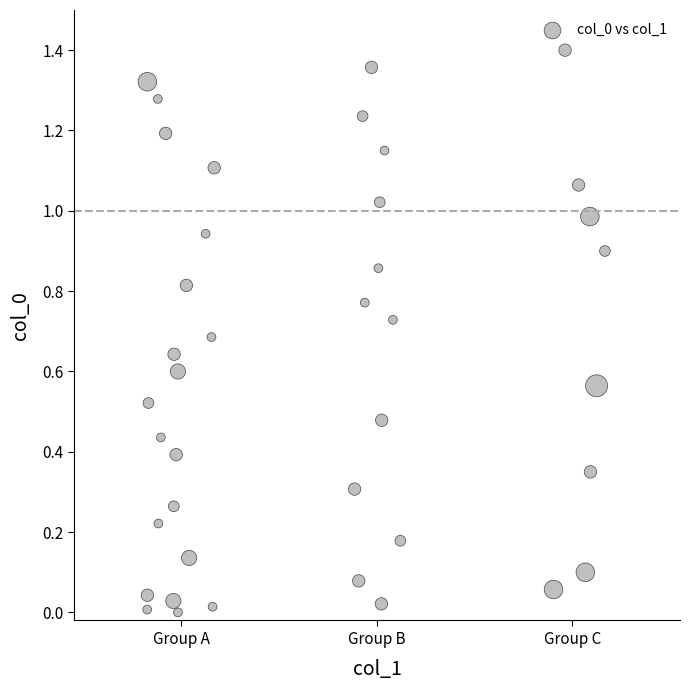

What is the range of X values (max minus min)?

2.3